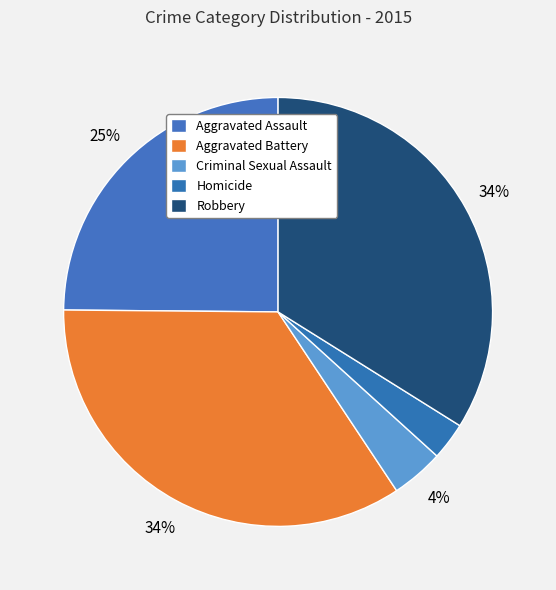

What percentage is the Homicide slice, to the nearest percent?

3%